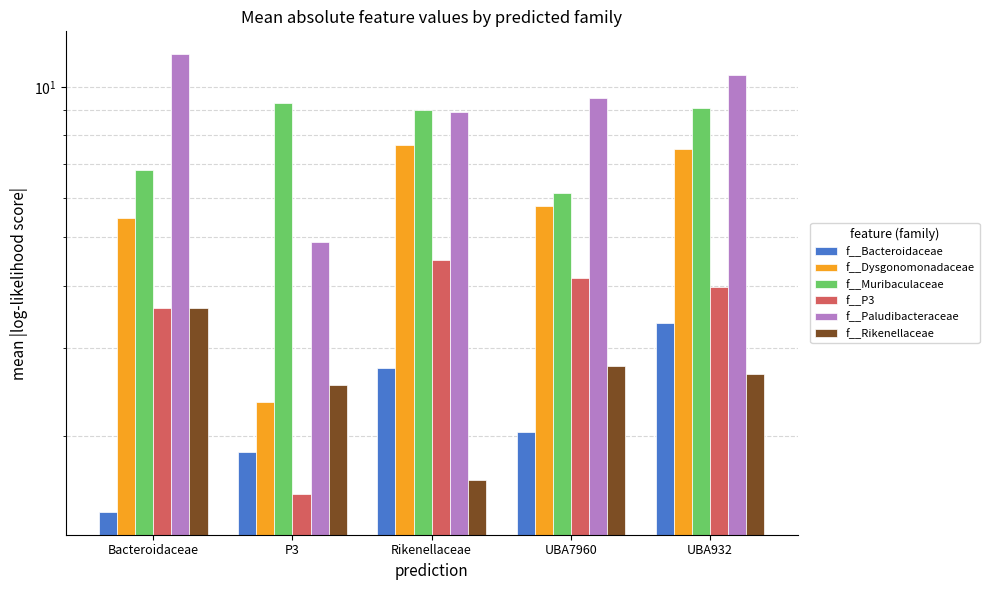

What is the sum of all f__Bacteroidaceae values?

11.4